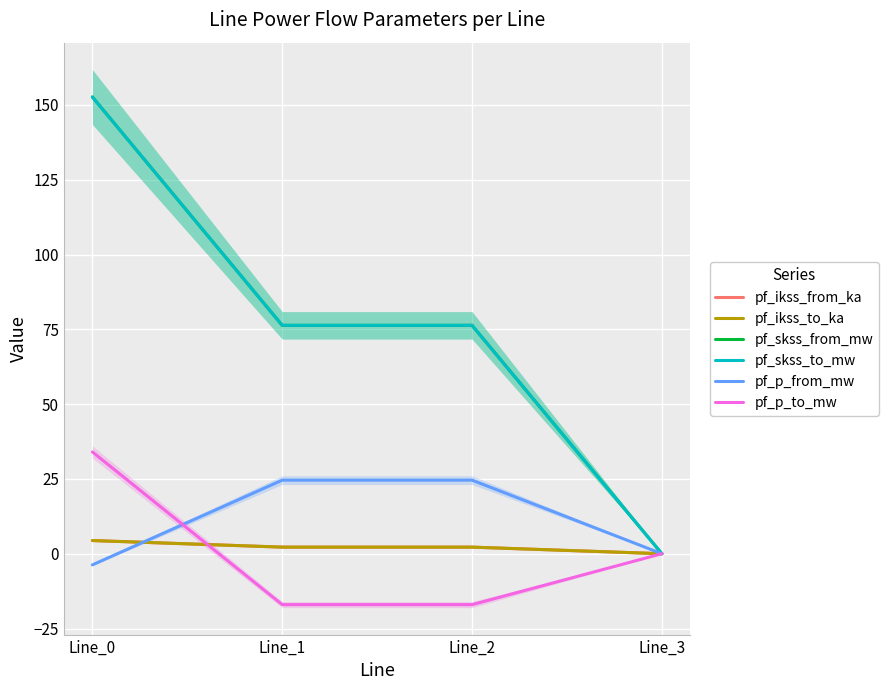

At which label does pf_ikss_from_ka reach its peak?

Line_0